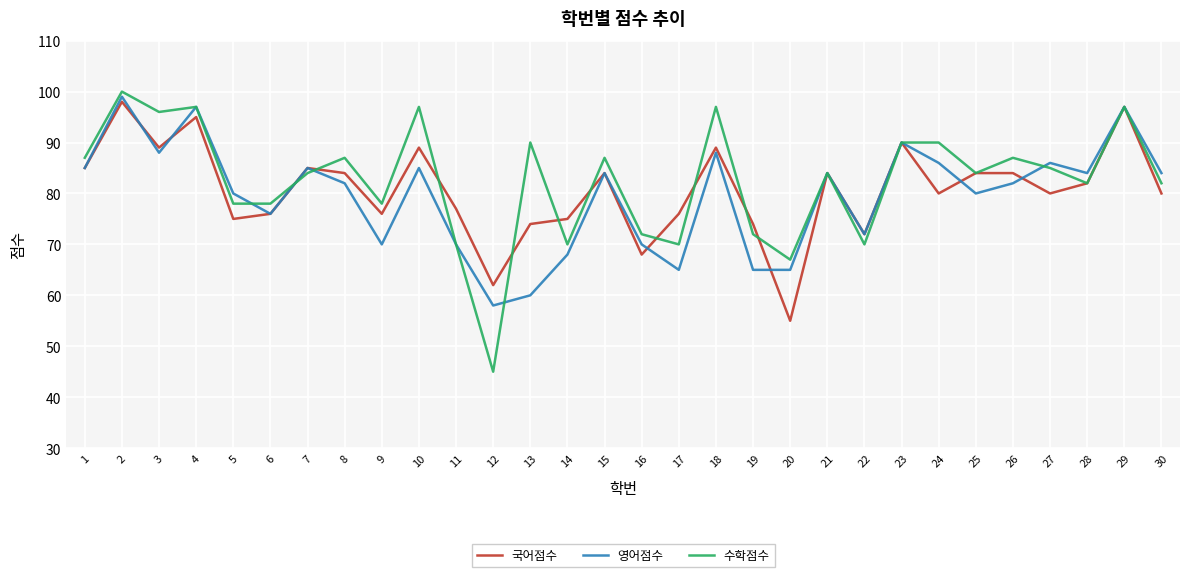

Which series has the largest total across all categories?

수학점수